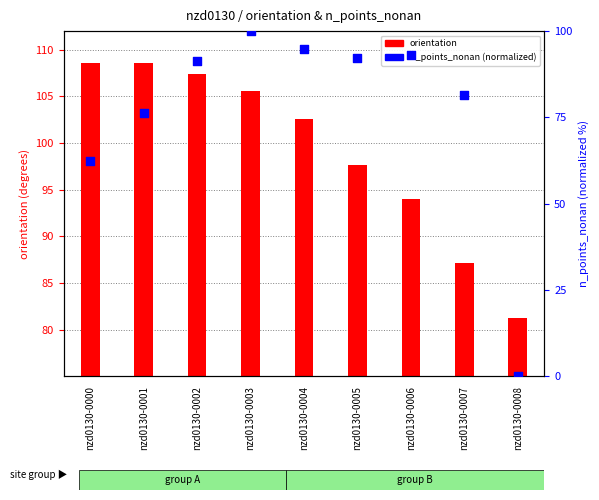

Which series reaches the minimum Y coordinate?

n_points_nonan (normalized)